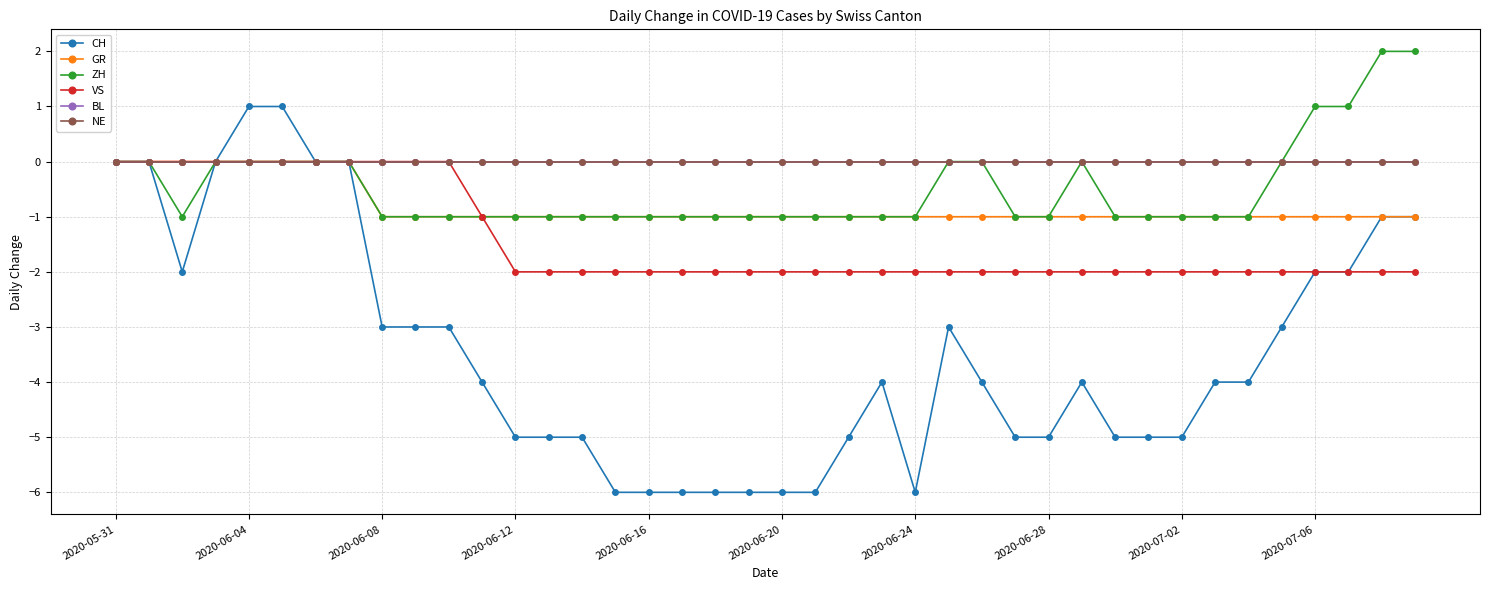

What is the difference between the second highest and minimum values in the ZH series?

3